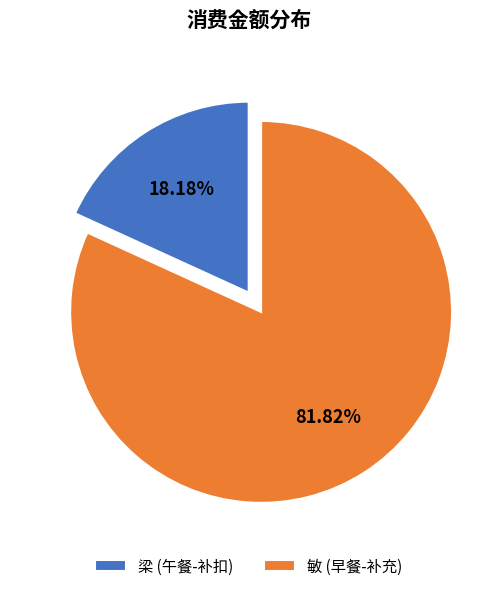

What percentage do 梁 (午餐-补扣) and 敏 (早餐-补充) together represent?

100.0%